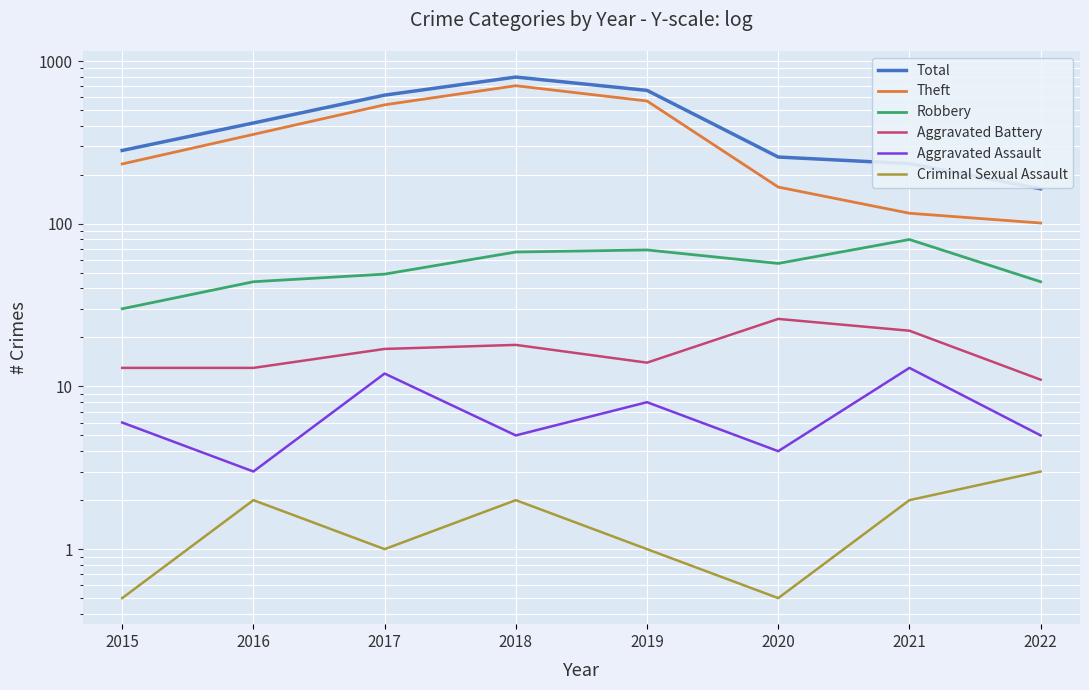

How many values in the Criminal Sexual Assault series exceed 2?

1